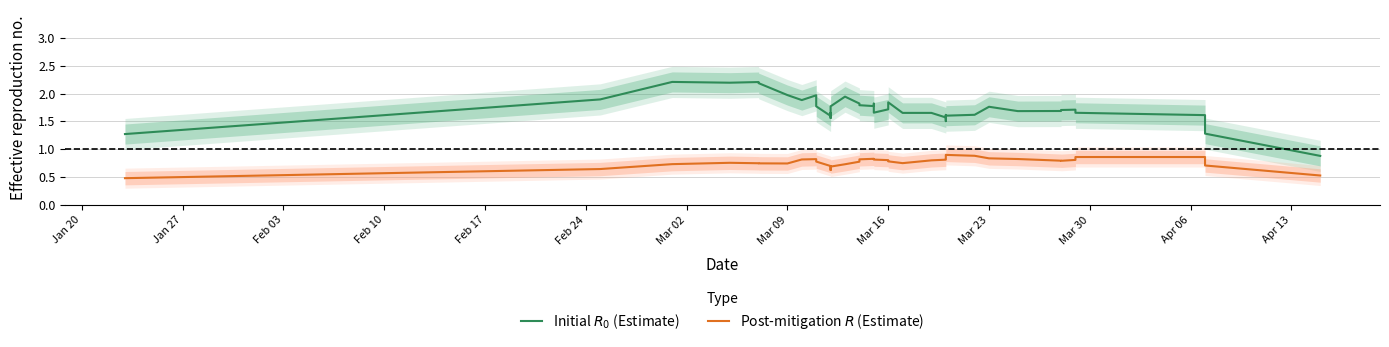

Which series has the largest total across all categories?

Initial $R_0$ (Estimate)